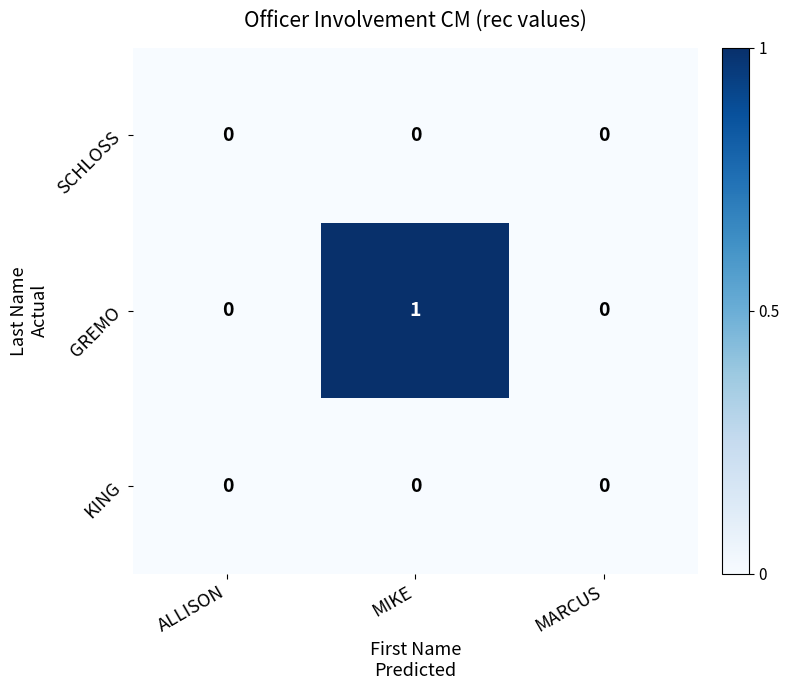

Which category has the highest value across all series?

MIKE